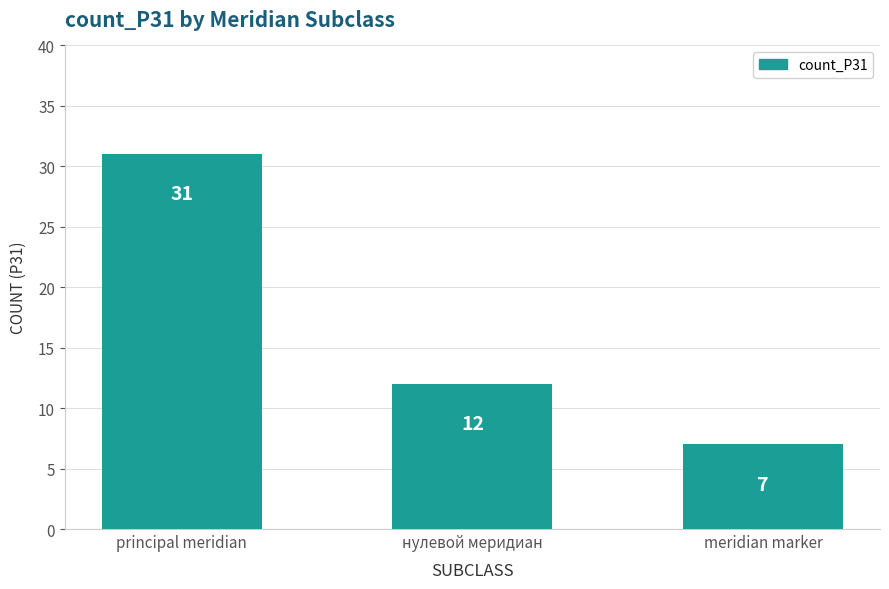

What is the value of the 1st bar from the left?

31